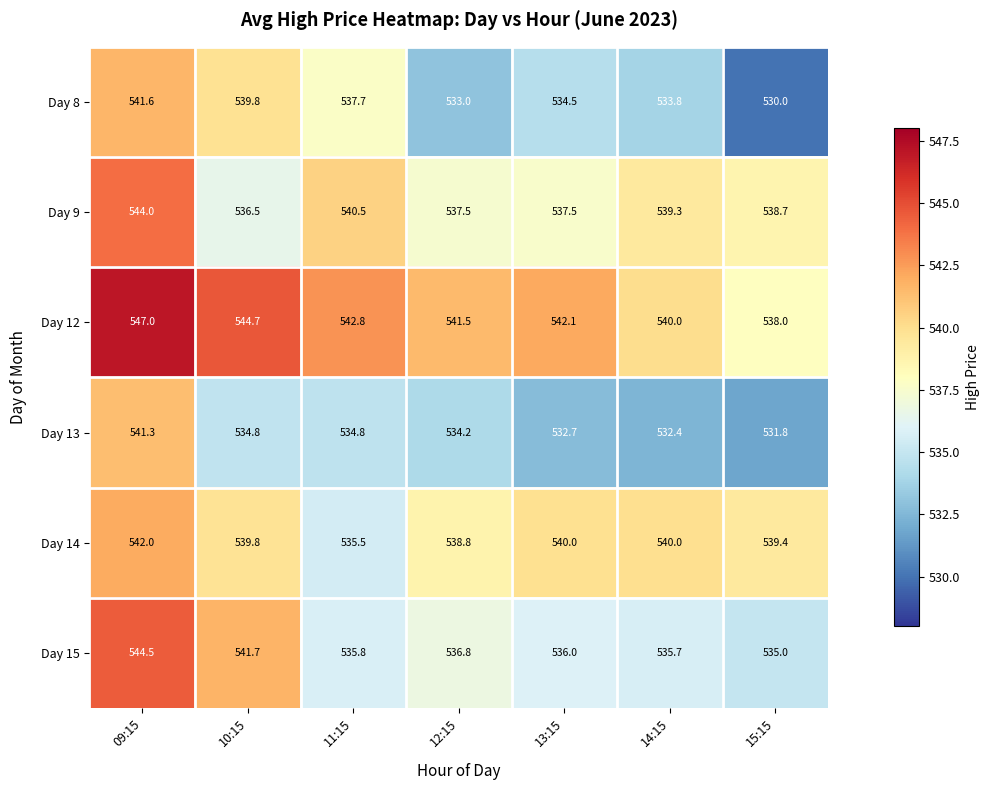

Which series has the widest spread of values?

Day 8